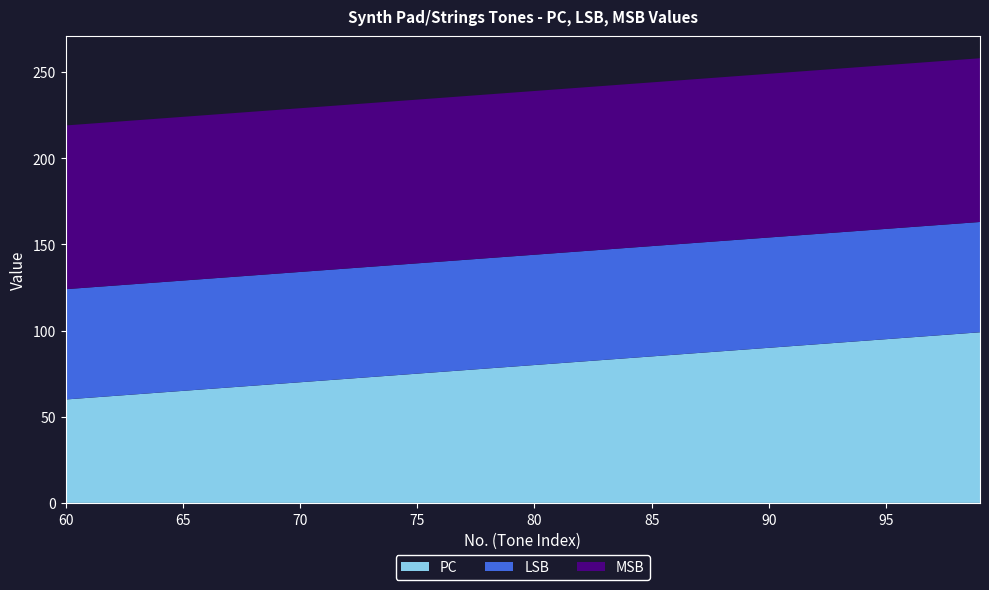

Reading left to right, extract all data points from this chart.

PC: 60=60	61=61	62=62	63=63	64=64	65=65	66=66	67=67	68=68	69=69	70=70	71=71	72=72	73=73	74=74	75=75	76=76	77=77	78=78	79=79	80=80	81=81	82=82	83=83	84=84	85=85	86=86	87=87	88=88	89=89	90=90	91=91	92=92	93=93	94=94	95=95	96=96	97=97	98=98	99=99
LSB: 60=64	61=64	62=64	63=64	64=64	65=64	66=64	67=64	68=64	69=64	70=64	71=64	72=64	73=64	74=64	75=64	76=64	77=64	78=64	79=64	80=64	81=64	82=64	83=64	84=64	85=64	86=64	87=64	88=64	89=64	90=64	91=64	92=64	93=64	94=64	95=64	96=64	97=64	98=64	99=64
MSB: 60=95	61=95	62=95	63=95	64=95	65=95	66=95	67=95	68=95	69=95	70=95	71=95	72=95	73=95	74=95	75=95	76=95	77=95	78=95	79=95	80=95	81=95	82=95	83=95	84=95	85=95	86=95	87=95	88=95	89=95	90=95	91=95	92=95	93=95	94=95	95=95	96=95	97=95	98=95	99=95